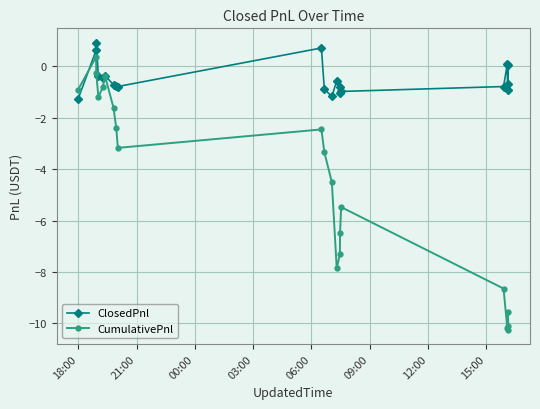

What is the value of the ClosedPnl point at the 4th from the left?

-0.4